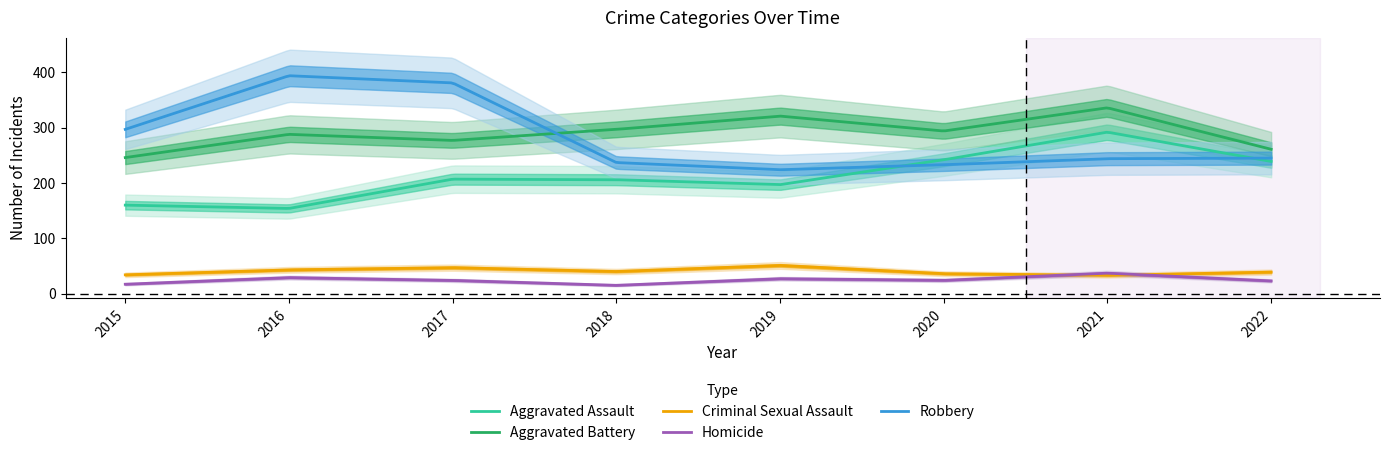

What is the spread (max minus min) of values at 2015?

280